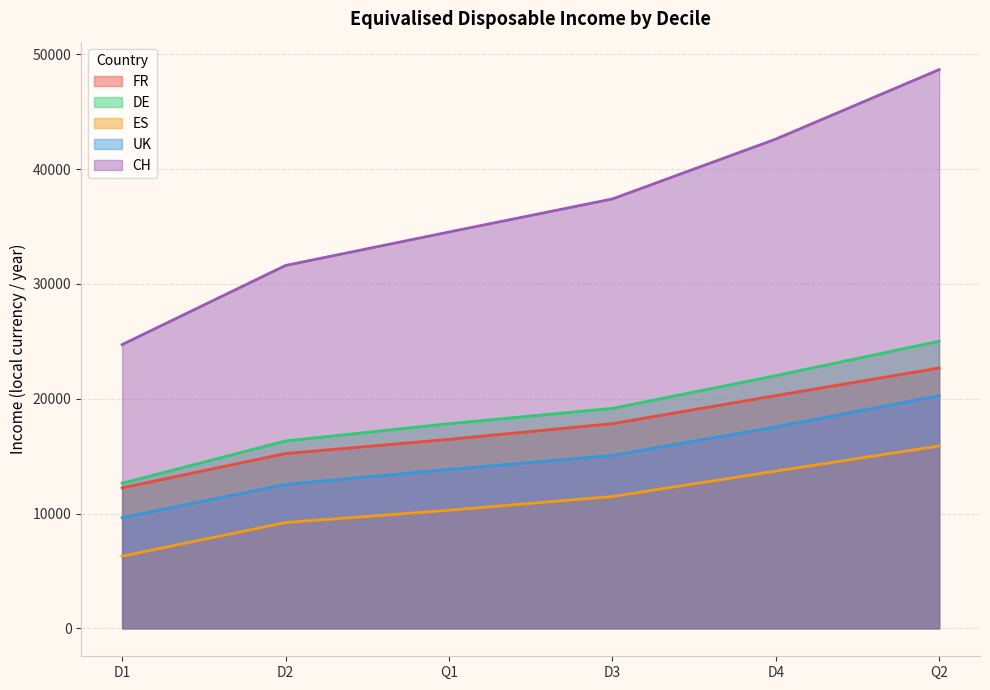

True or false: DE and CH intersect in this chart.

False